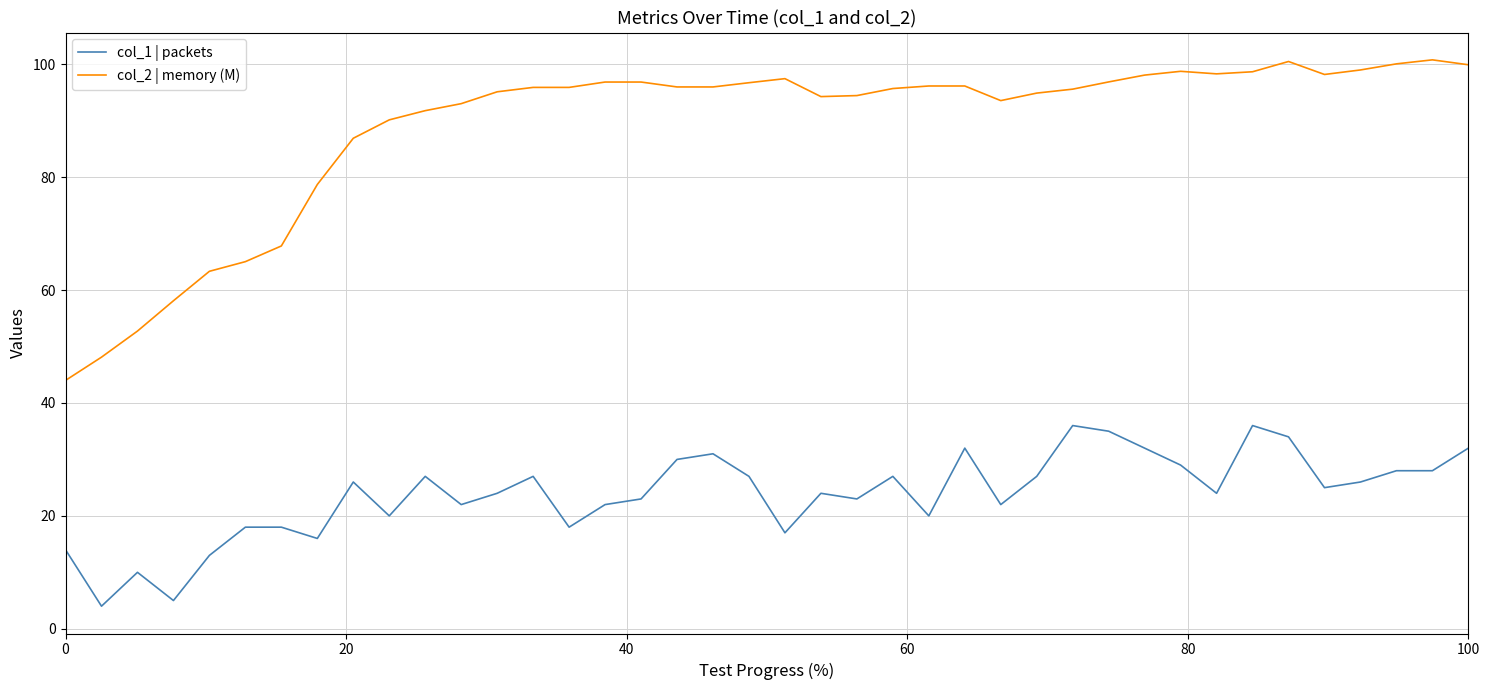

What is the average value of the col_2 | memory (M) series?

88.9